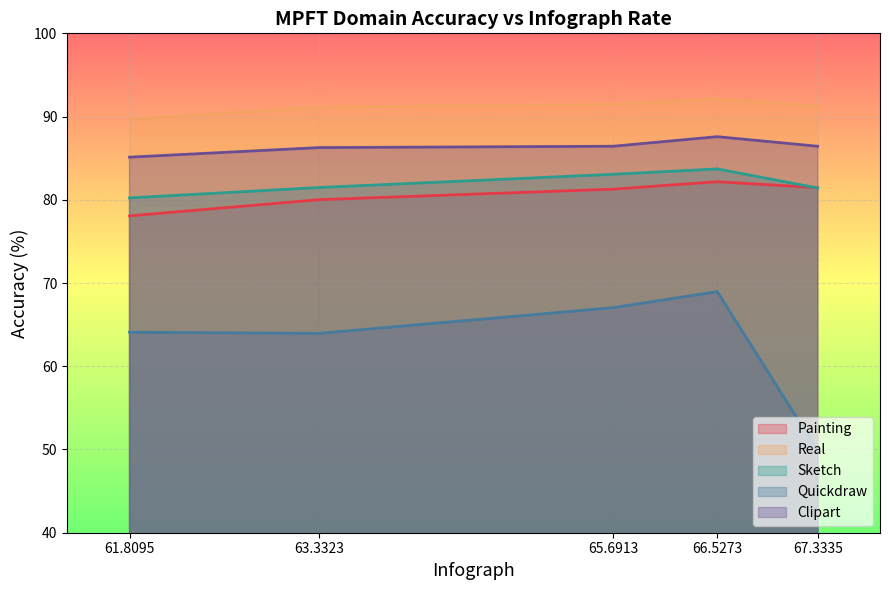

At which label does Quickdraw first exceed 64?

61.8095